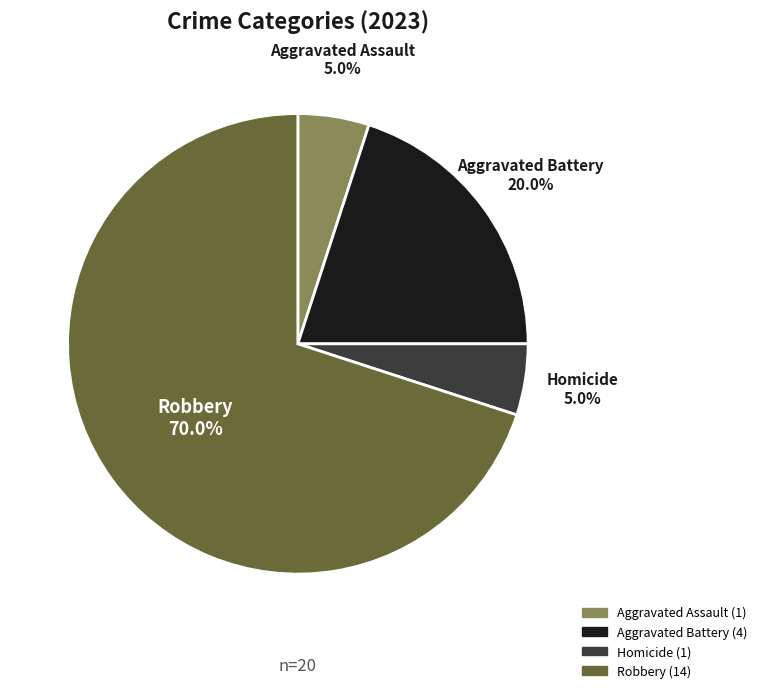

What is the ratio of the value at Robbery to the value at Aggravated Assault?

14.0